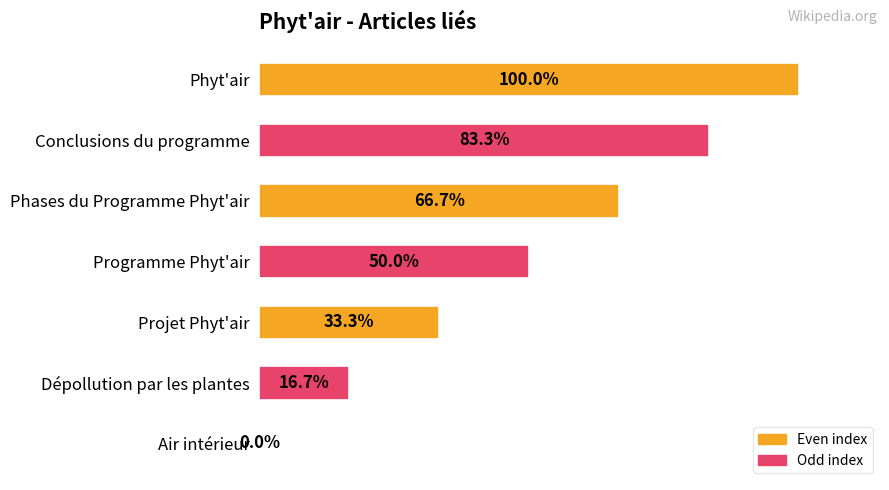

Which has a higher value, Projet Phyt'air or Phases du Programme Phyt'air?

Phases du Programme Phyt'air